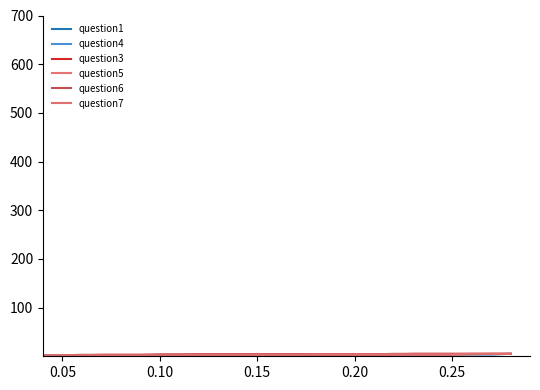

How many lines are shown in the chart?

6